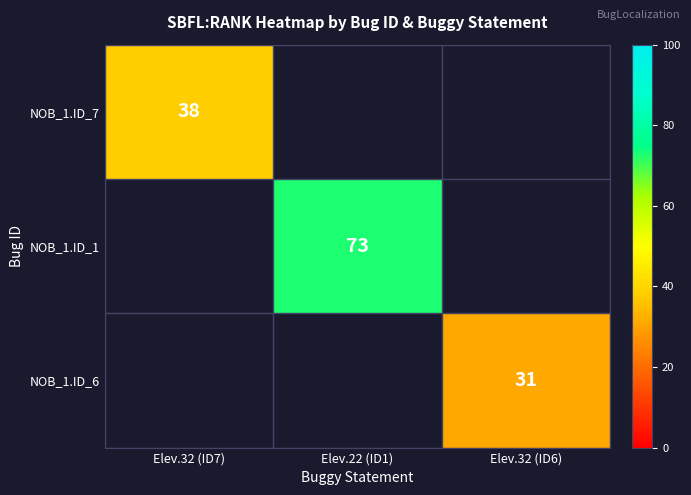

Is it true that NOB_1.ID_6 equals 49 at Elev.32 (ID6)?

False